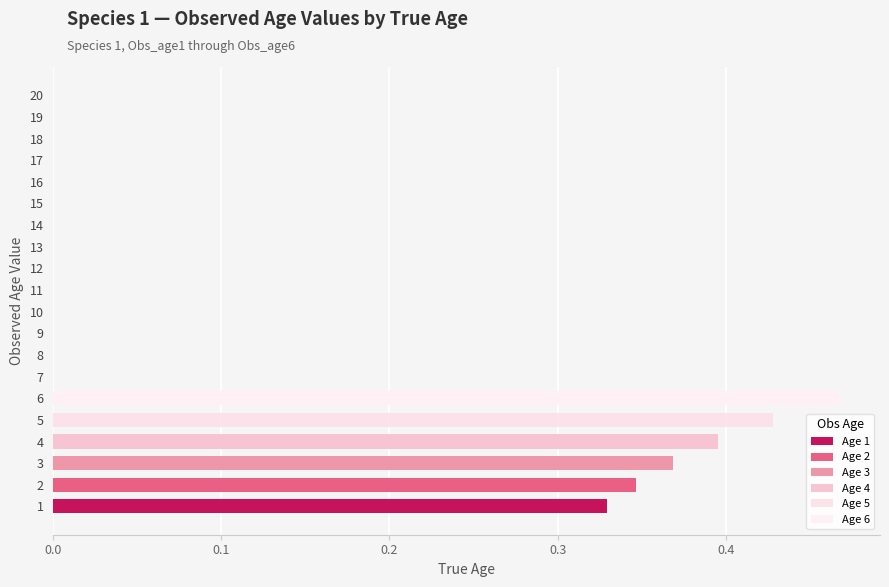

Are the bars grouped side by side (vs. stacked)?

Yes